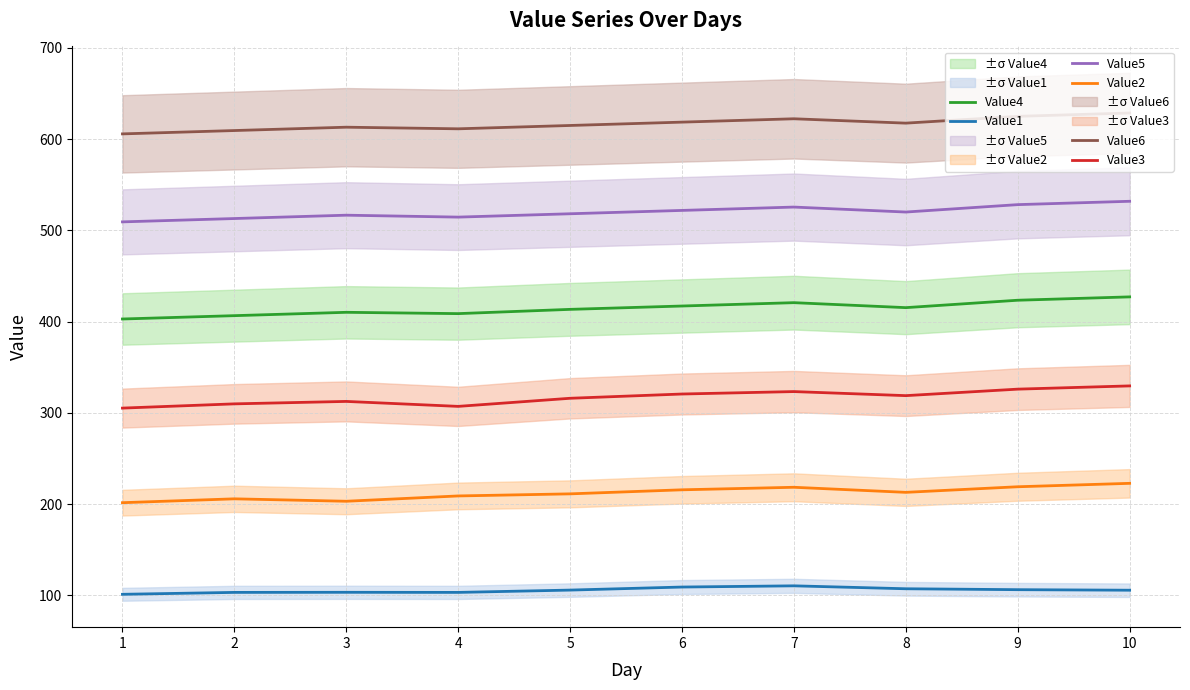

List the series in order of their peak value, highest first.

Value6, Value5, Value4, Value3, Value2, Value1